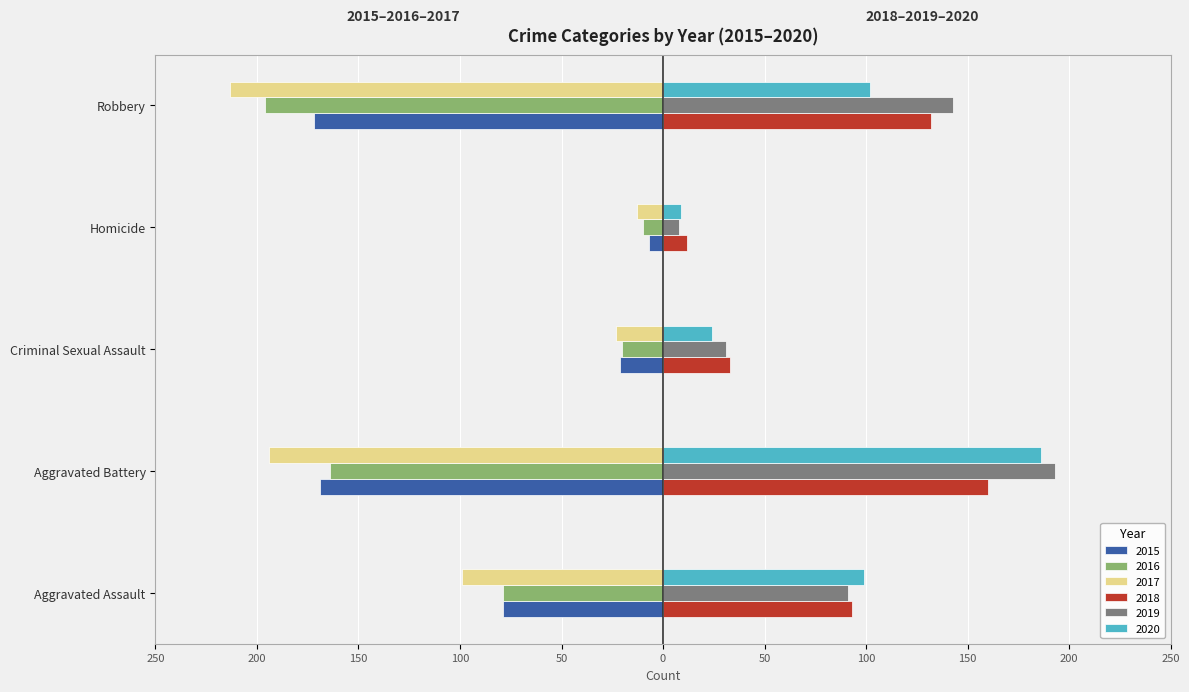

What are all the series names shown in the legend?

2015, 2016, 2017, 2018, 2019, 2020